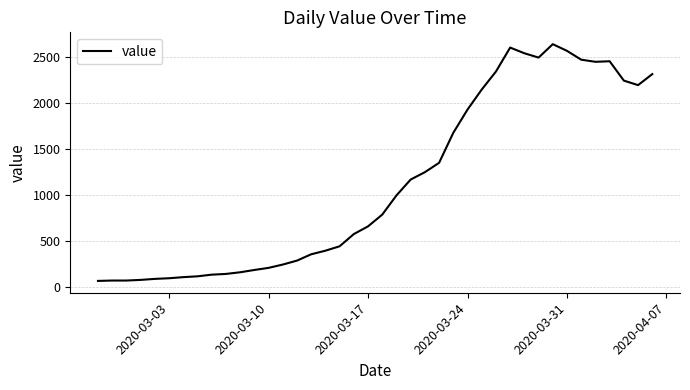

What is the difference between the maximum and minimum values?

2578